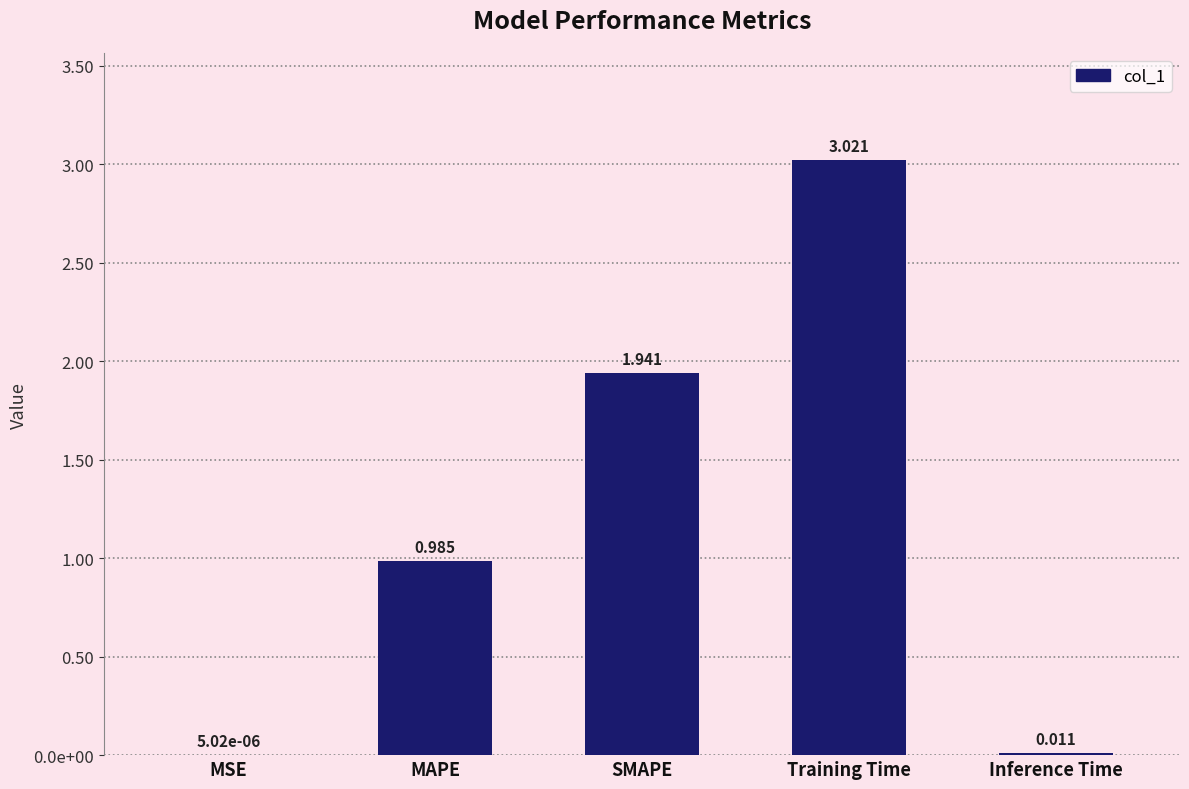

Rank the categories by value from highest to lowest.

Training Time, SMAPE, MAPE, Inference Time, MSE